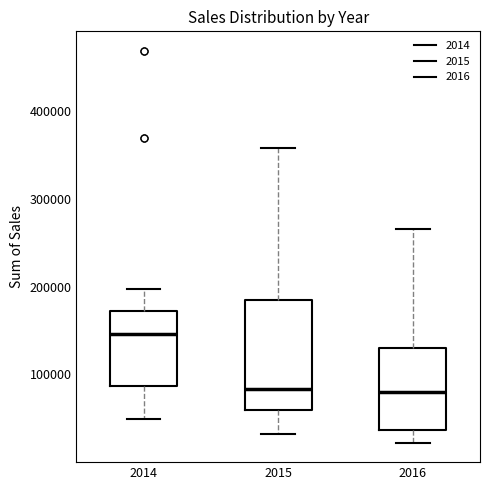

Where is the lower edge of the box at x = 2016 on the y-axis? The values are not printed on the chart, so give them approximately, as read against the axis.

40000